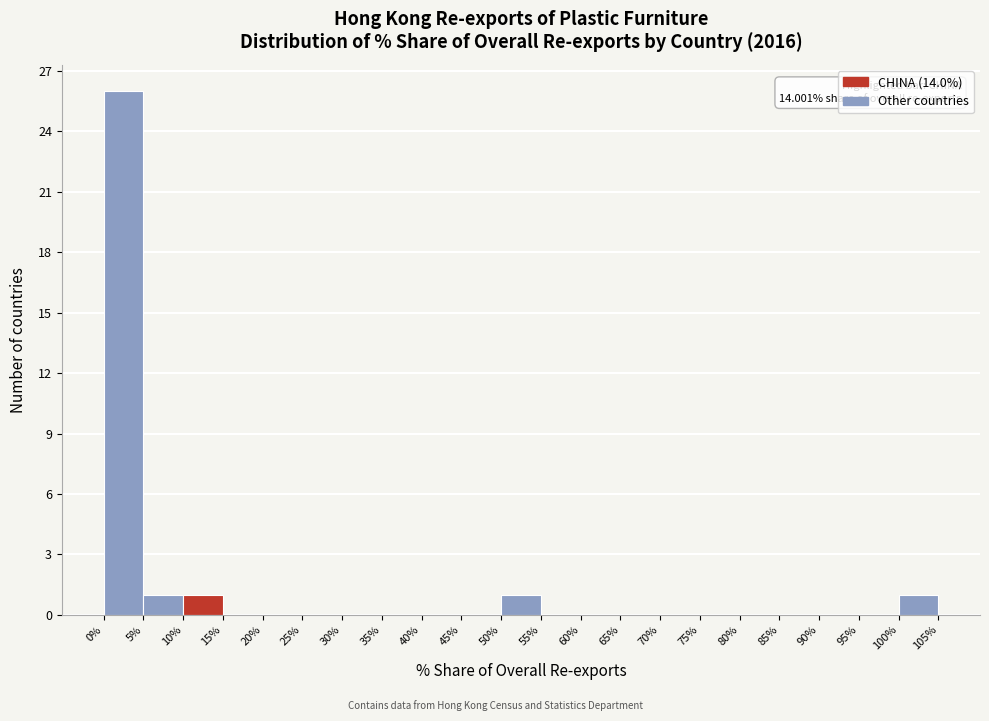

Which range on the x-axis has the tallest bar?

0% to 5%